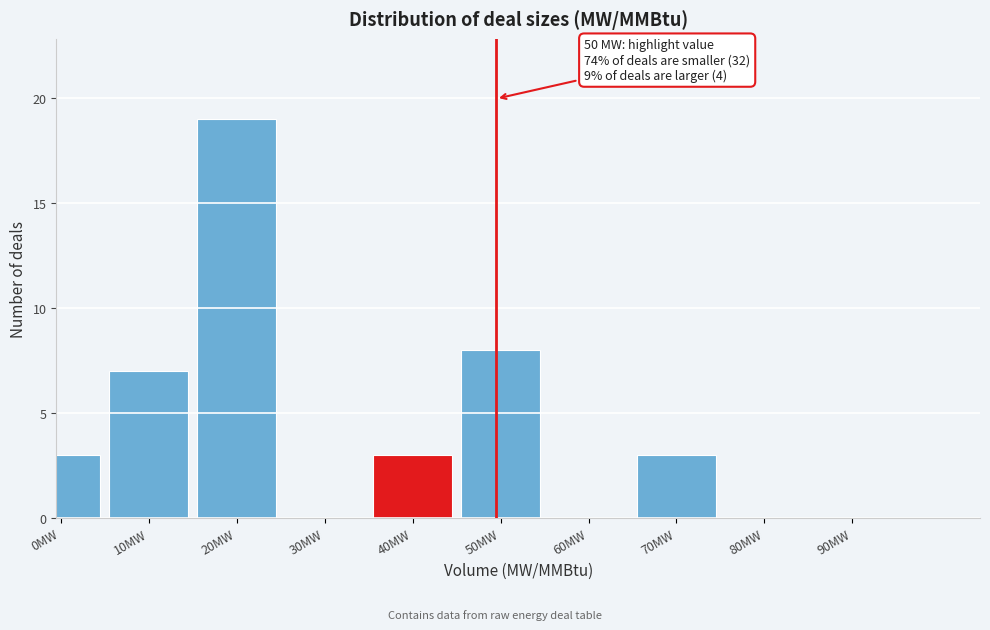

Reading left to right, list all the values displayed in this chart.

0MW=3	10MW=7	20MW=19	30MW=0	40MW=3	50MW=8	60MW=0	70MW=3	80MW=0	90MW=0